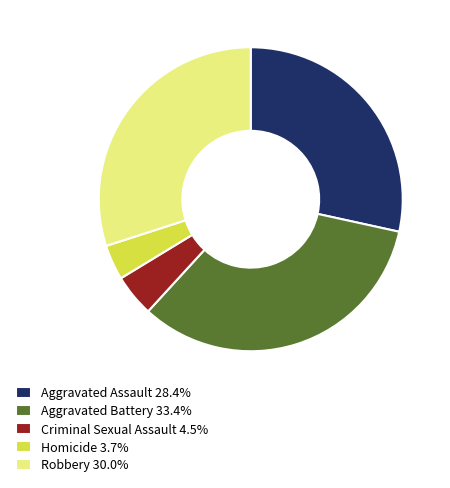

Is the sum of Aggravated Assault 28.4% and Homicide 3.7% greater than half?

No